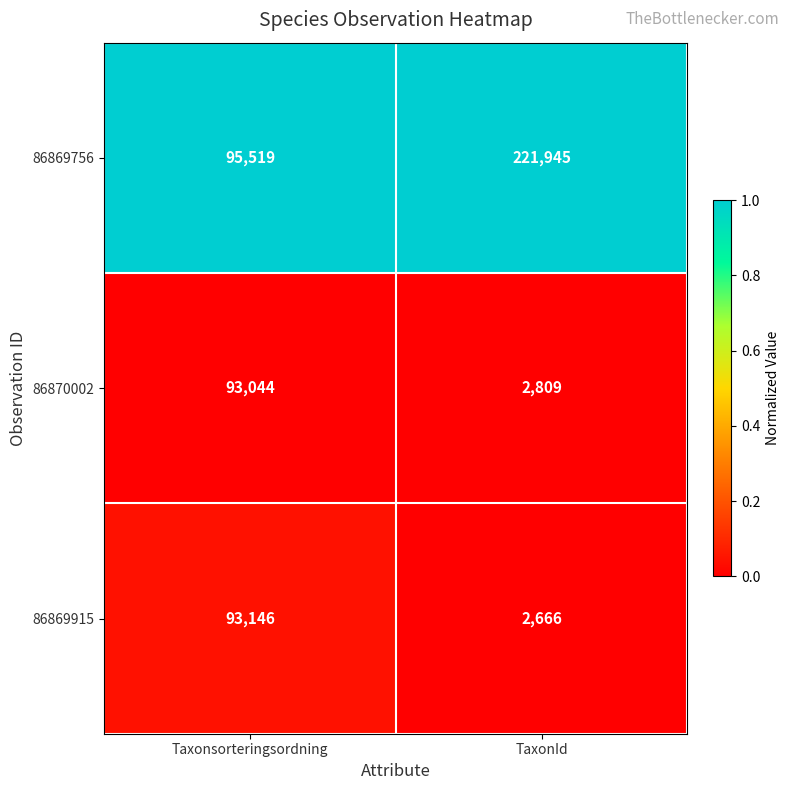

What is the spread (max minus min) of values at Taxonsorteringsordning?

2475